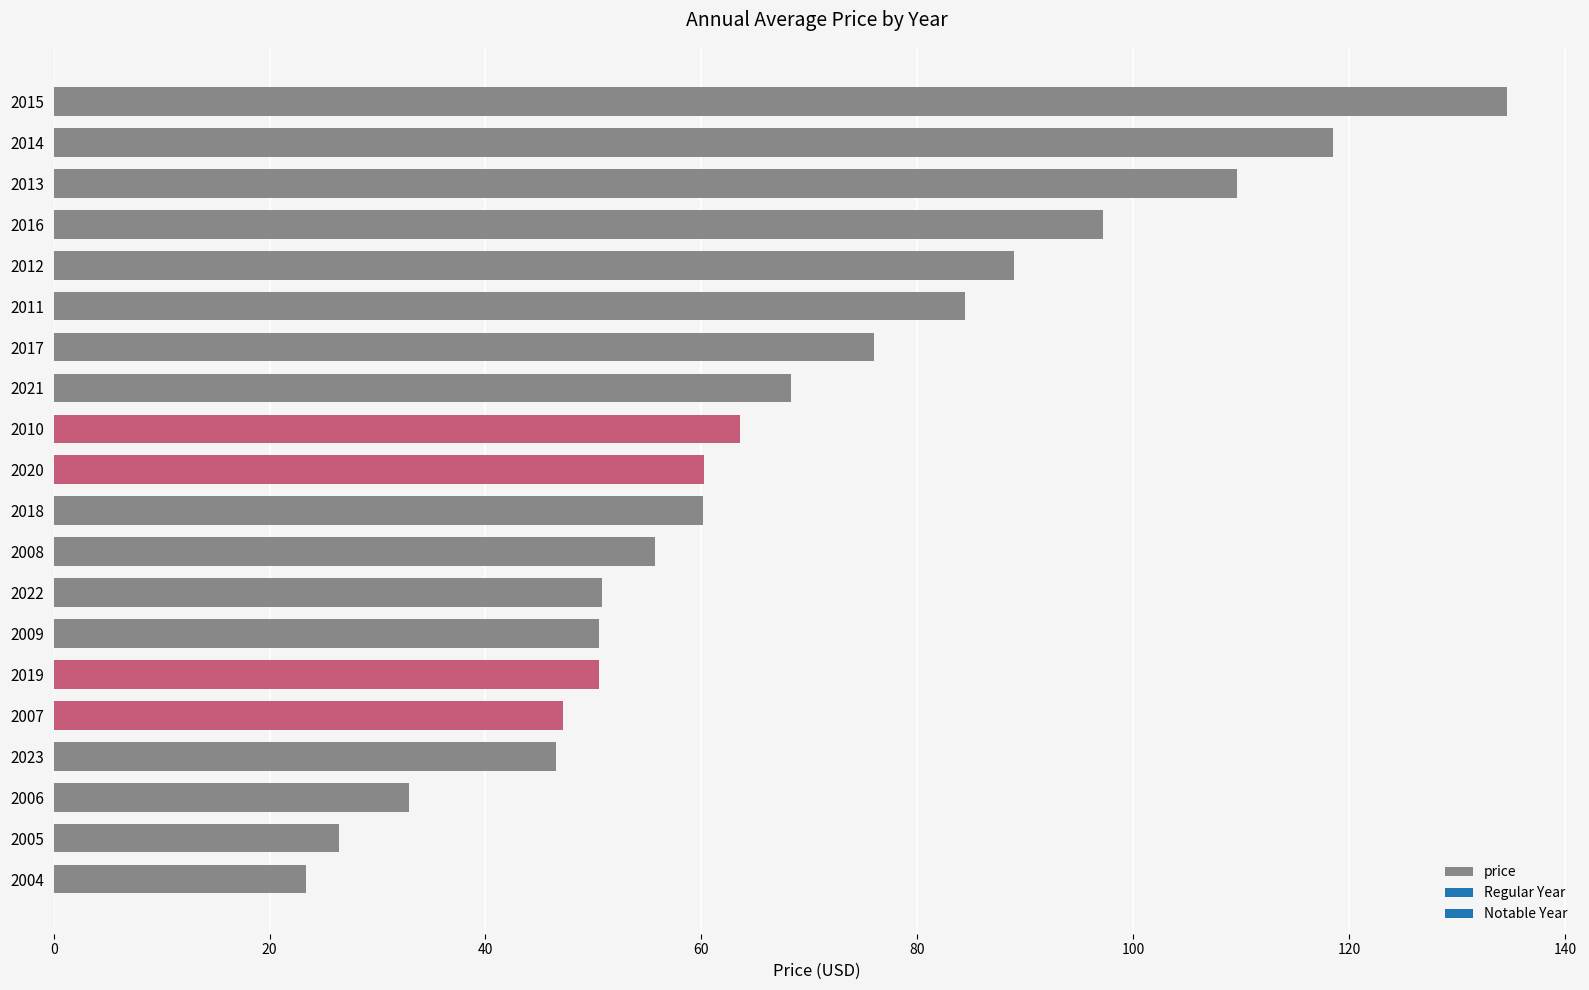

What is the average value?

67.3